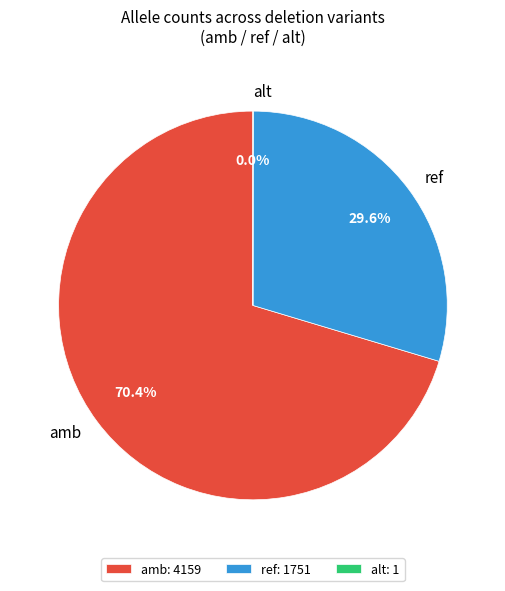

Is ref the majority of the pie?

No